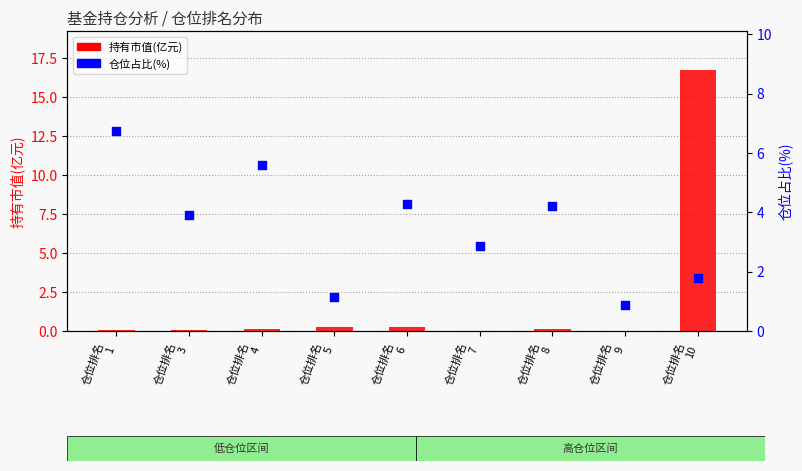

At how many categories does at least one series exceed 16?

1